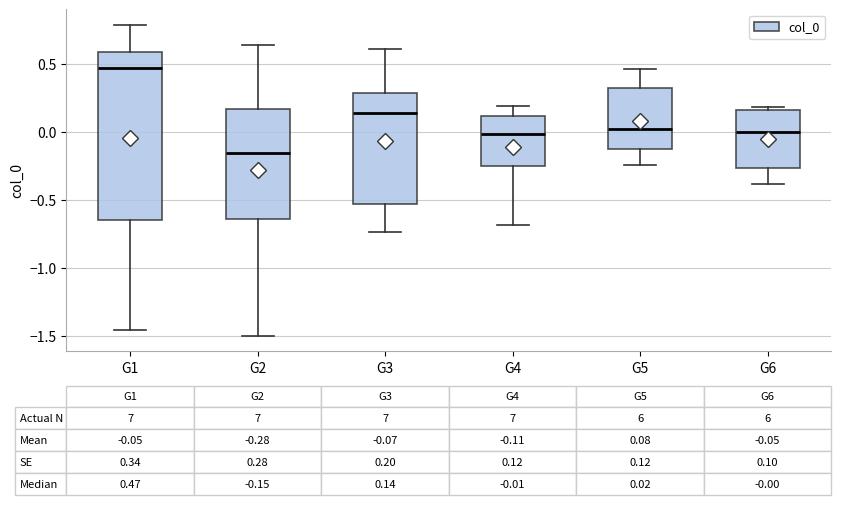

Which box has the lowest median line?

G2